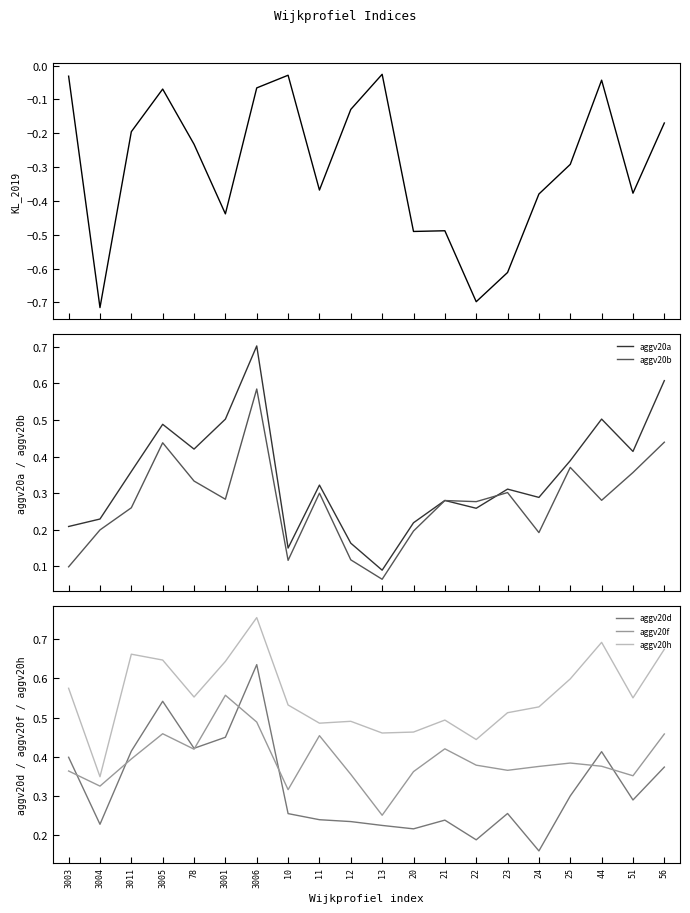

The value of aggv20a at 13 is 0.1. True or false?

True